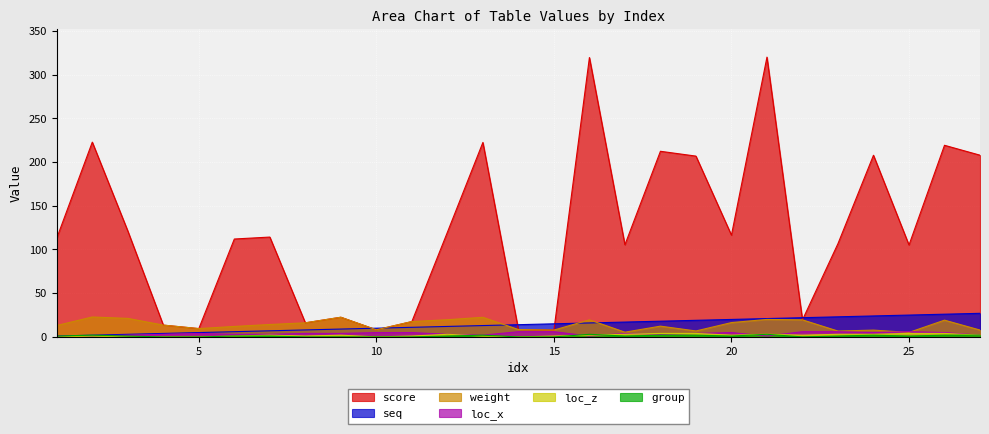

How many categories are shown in the chart?

27